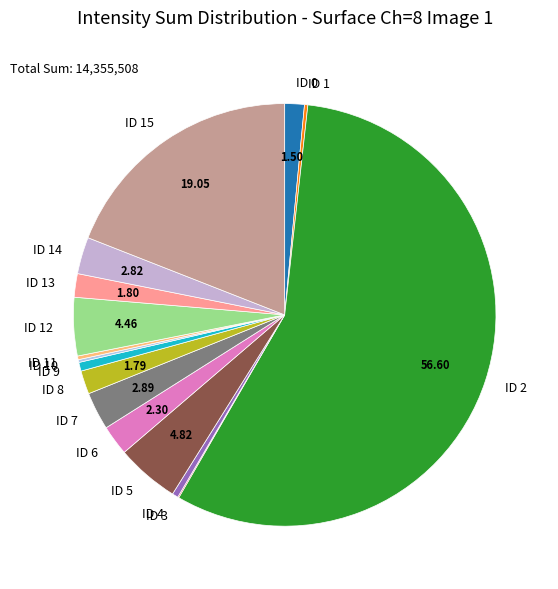

Which category accounts for the majority?

ID 2